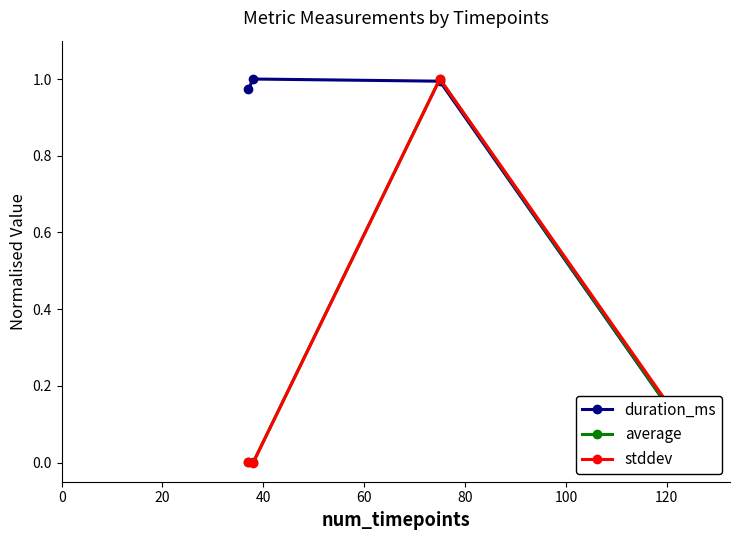

Reading left to right, what are all the values shown in this chart?

duration_ms: 1.0	1.0	1.0	0.0
average: 0.0	0.0	1.0	0.0
stddev: 0.0	0.0	1.0	0.0